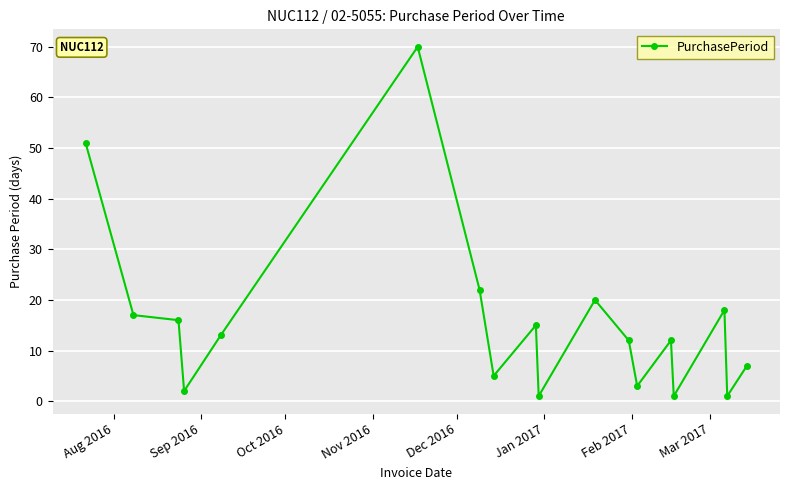

What is the value of the 14th point from the left?

12